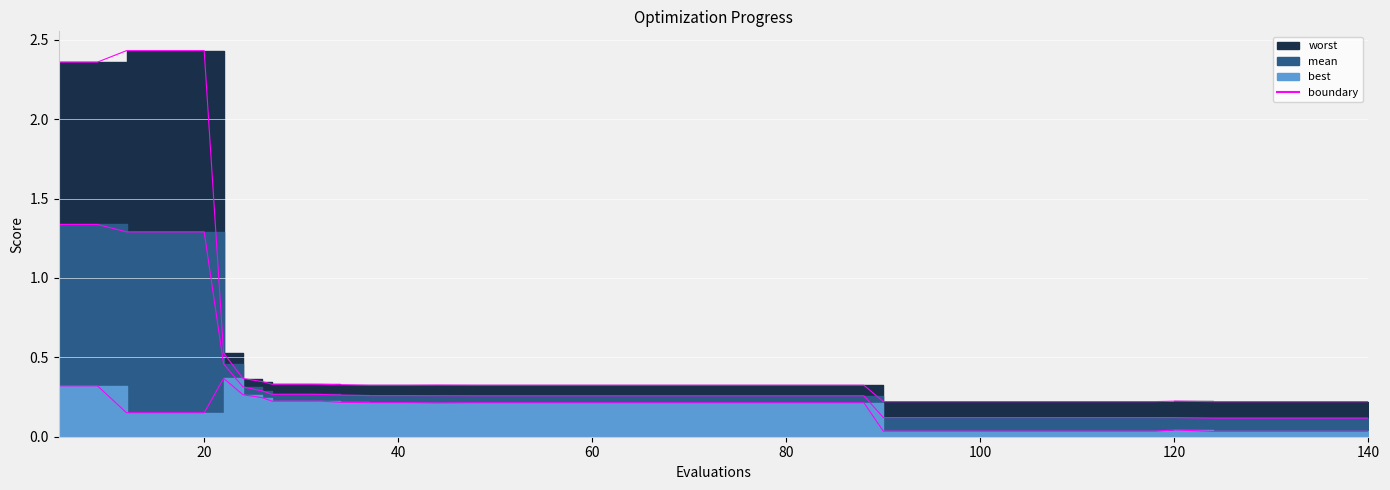

How many lines are shown in the chart?

3